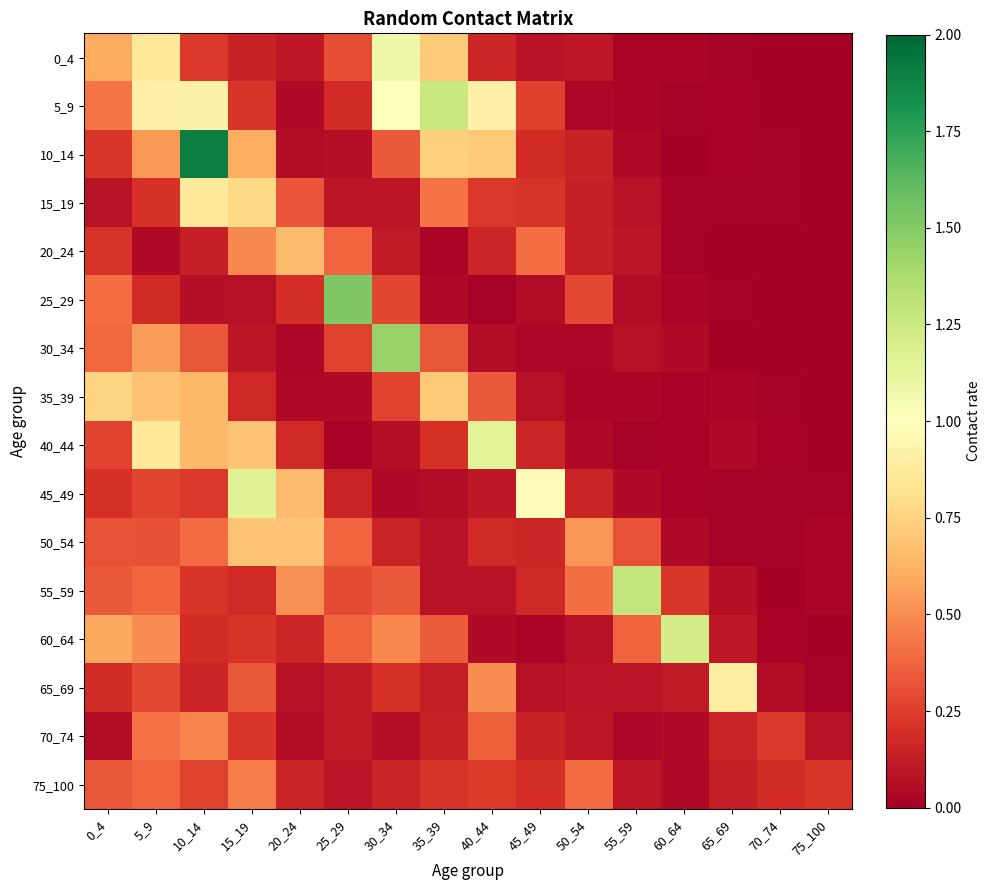

What is the total value across all series at 60_64?

1.9